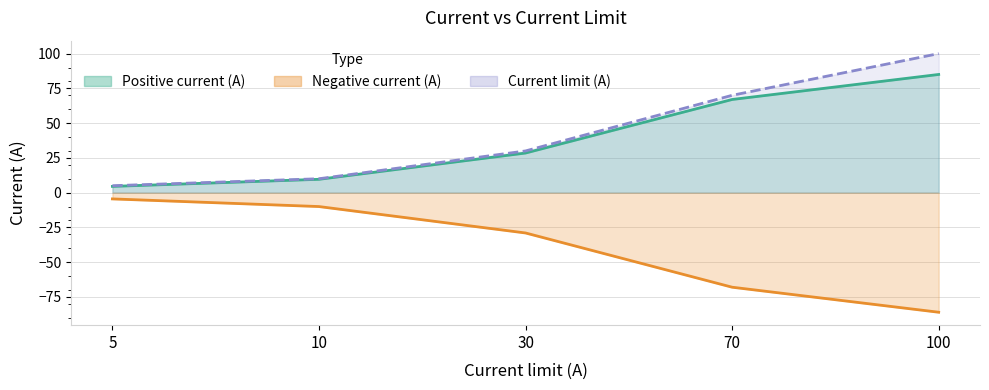

What is the difference between the second highest and second lowest values in the Negative current (A) series?

58.0